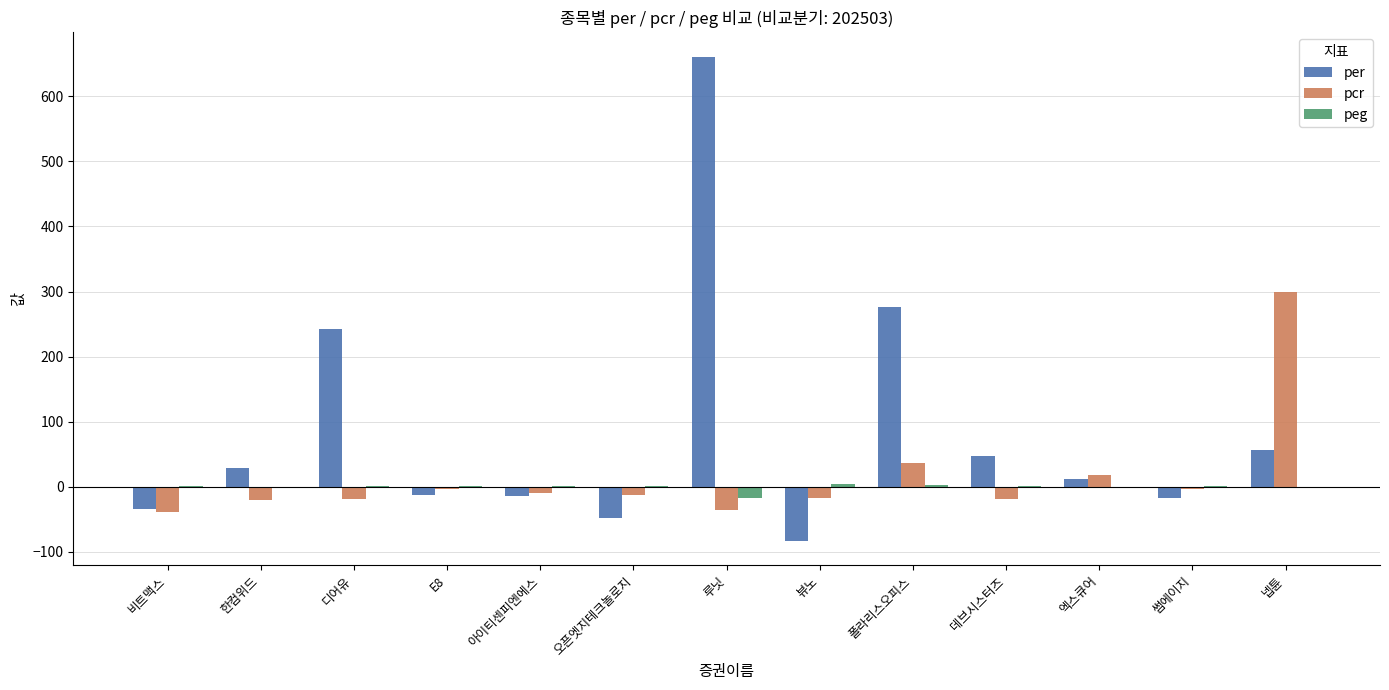

What is the total value across all series at 데브시스터즈?

29.0